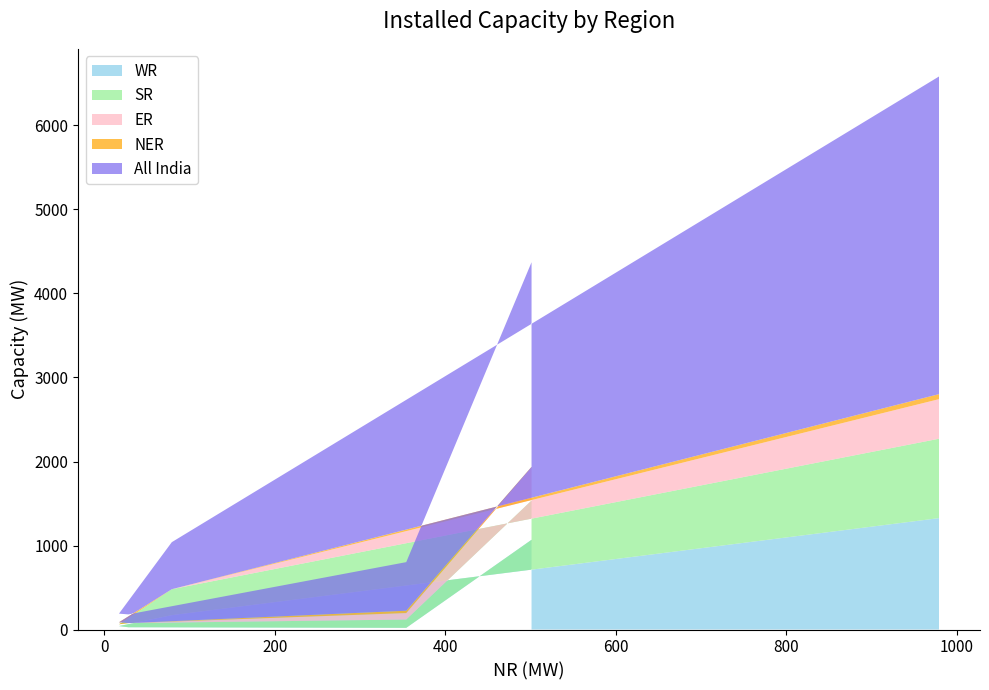

What is the maximum value for WR?

1326